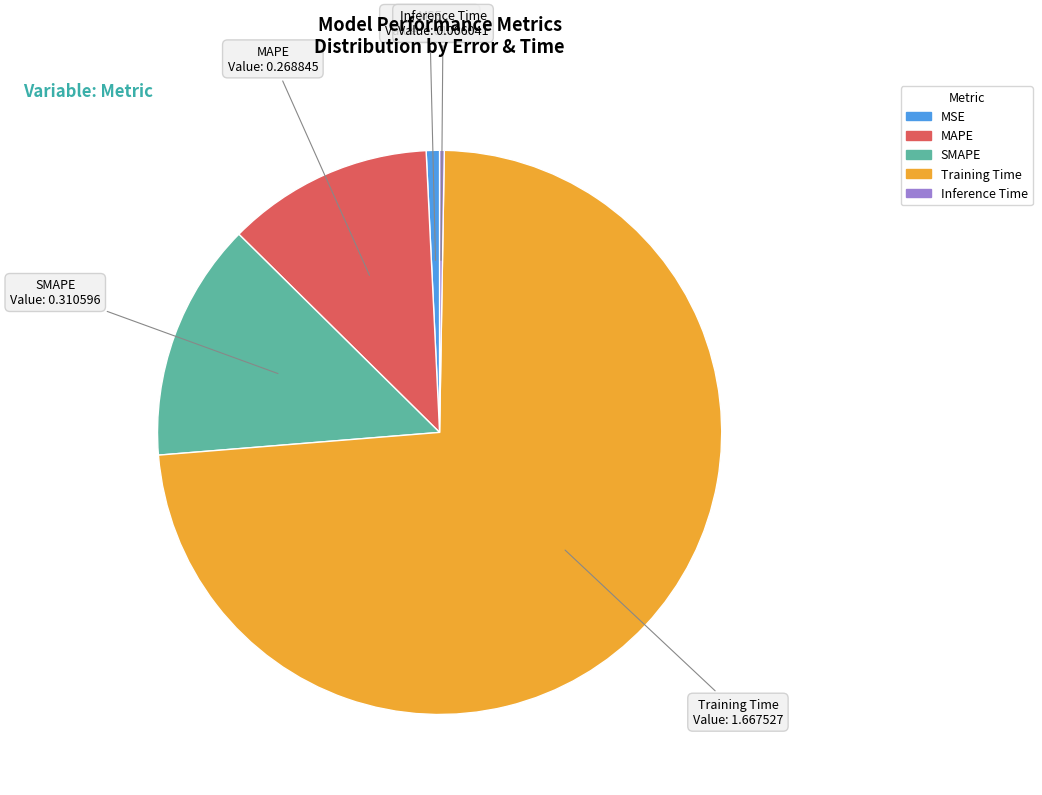

True or false: MAPE accounts for 1% of the total.

False